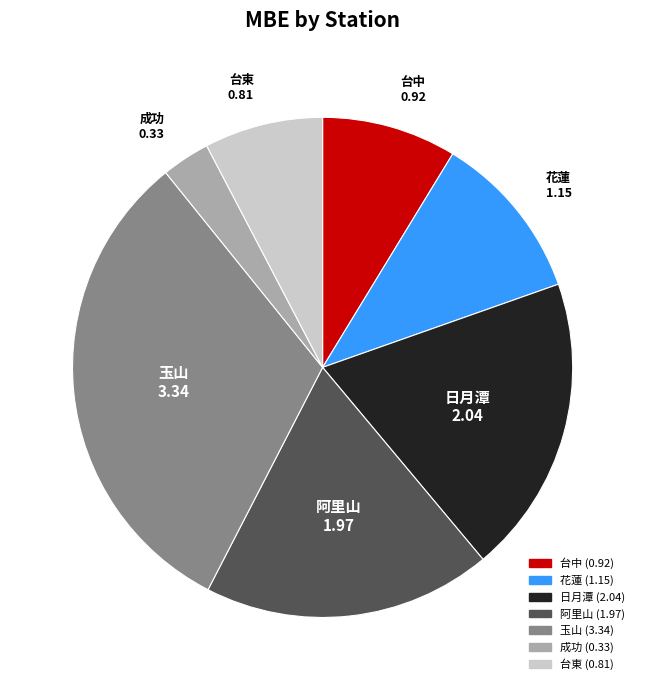

What is the change in value from 阿里山 to 玉山?

+1.4